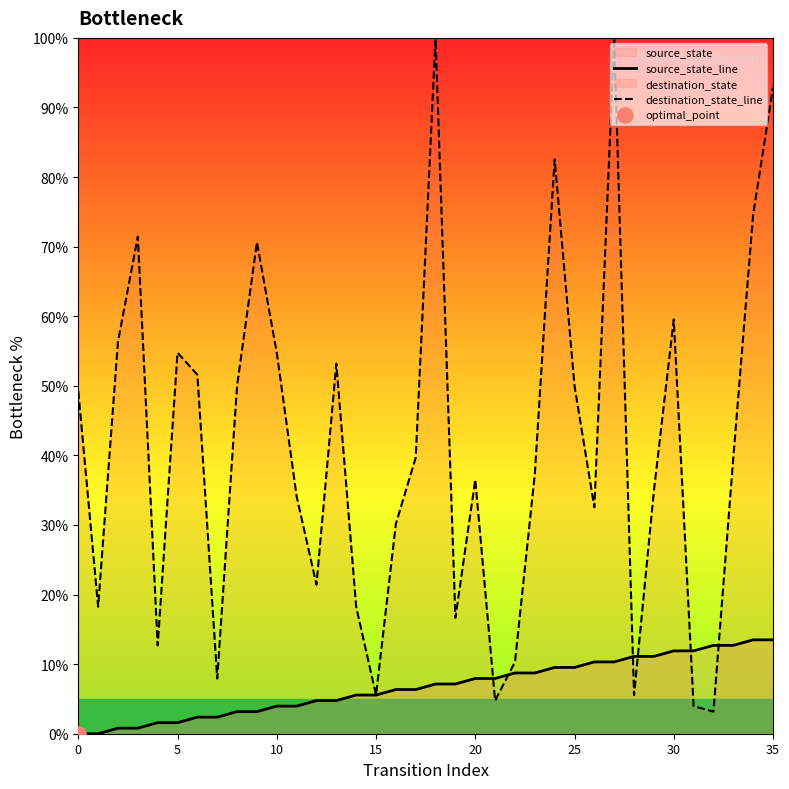

At which category is the sum across all series the highest?

27